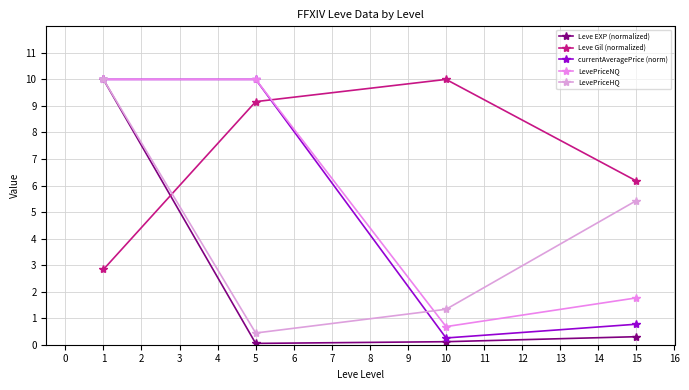

Where is the first local maximum for Leve Gil (normalized)?

10